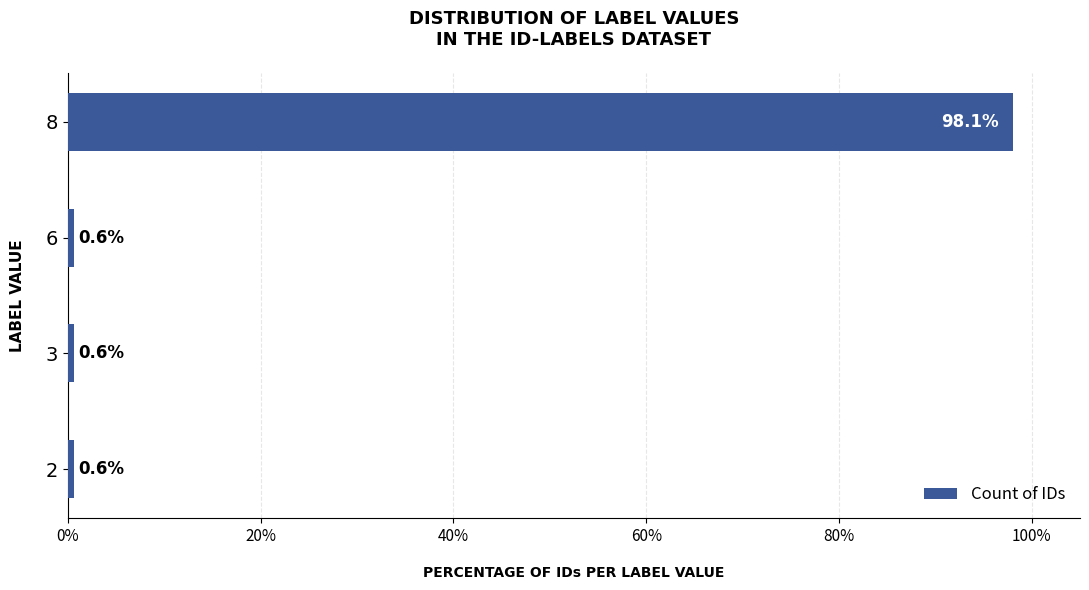

The chart shows a value of 0.6 at 2. True or false?

True